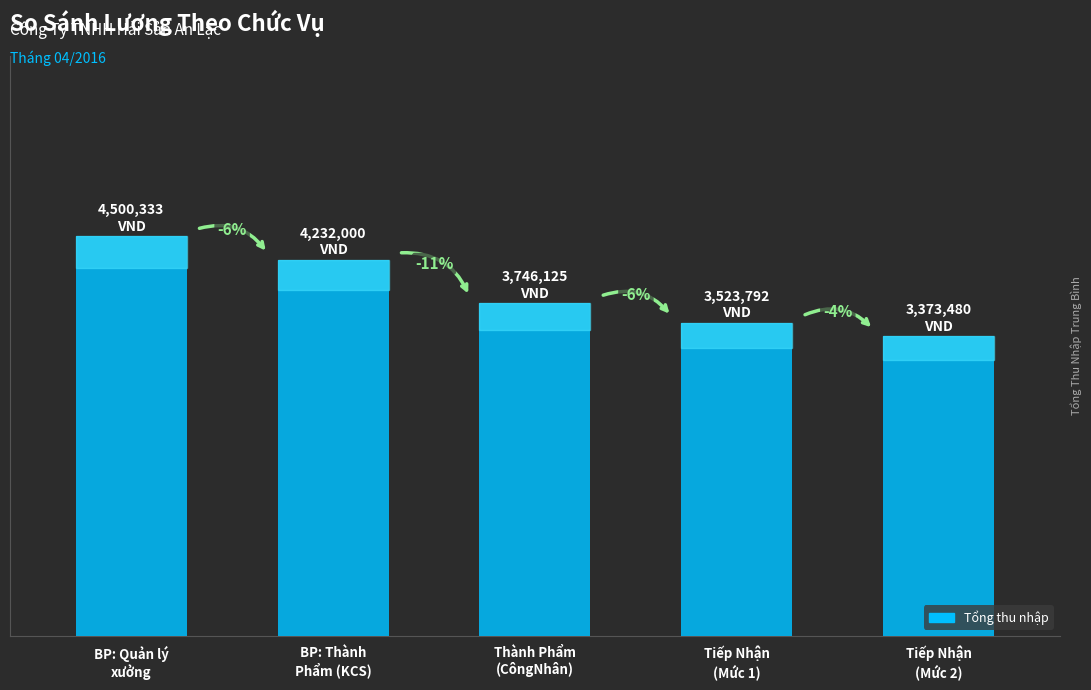

Is it true that the value at Thành Phẩm
(CôngNhân) is 3746125?

True